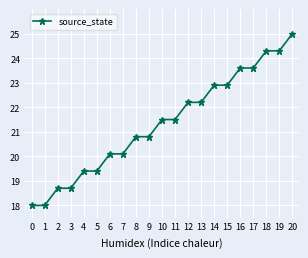

Reading left to right, extract all data points from this chart.

18.0	18.0	18.7	18.7	19.4	19.4	20.1	20.1	20.8	20.8	21.5	21.5	22.2	22.2	22.9	22.9	23.6	23.6	24.3	24.3	25.0